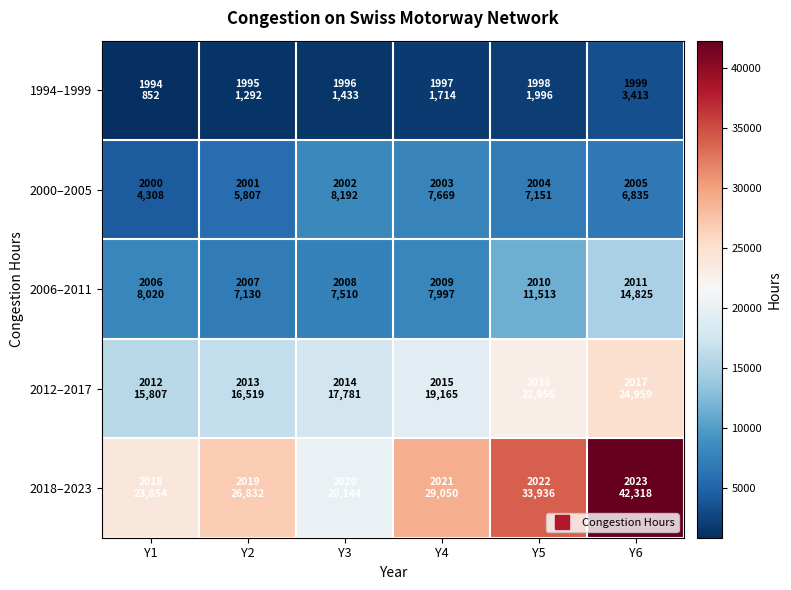

What is the difference between the highest and lowest values at Y1?

23002